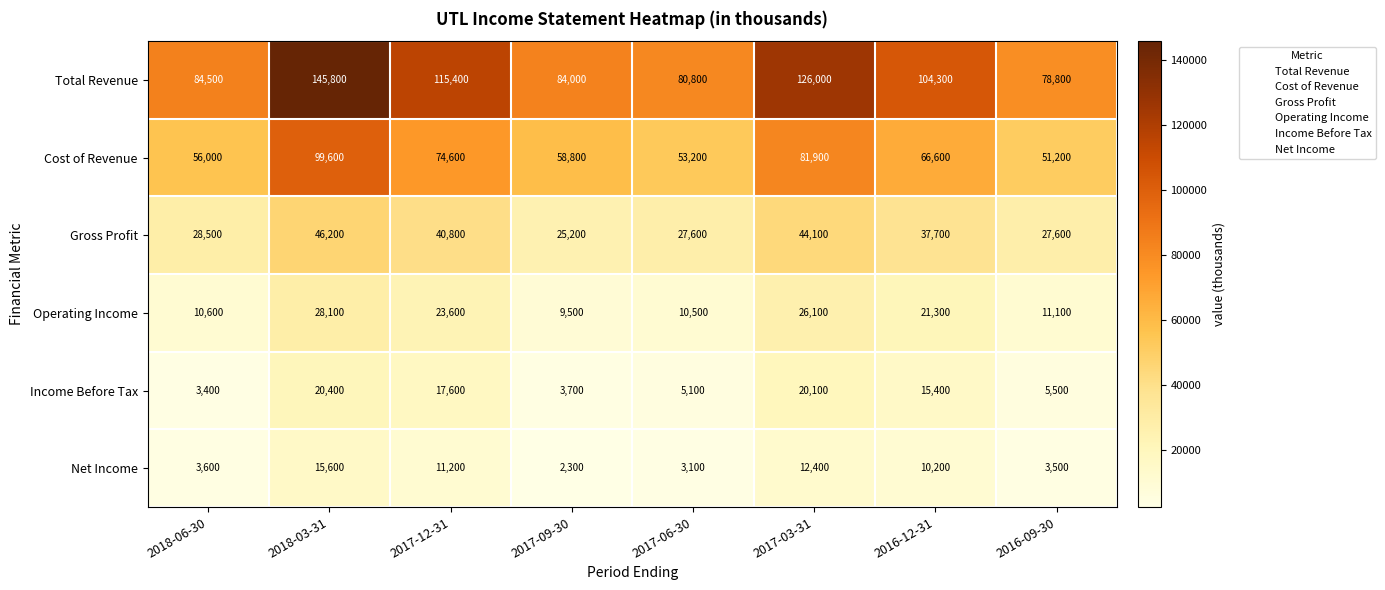

The value of Net Income at 2017-12-31 is 7179. True or false?

False